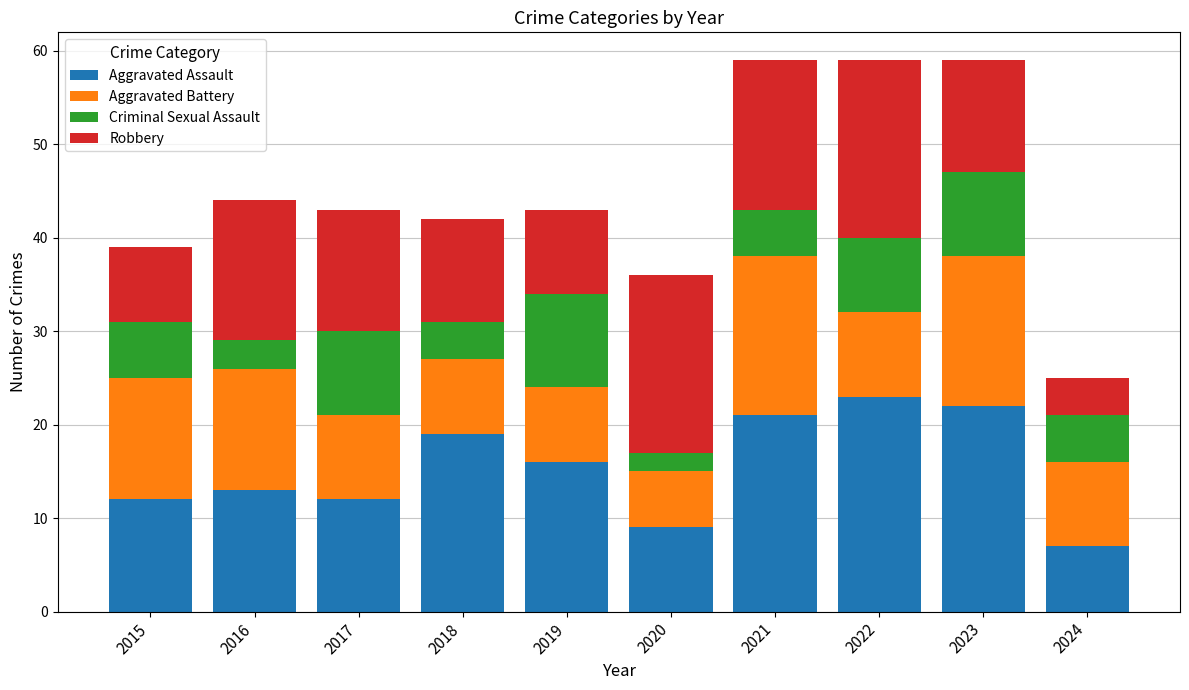

What value does the Aggravated Assault series have at 2019?

16